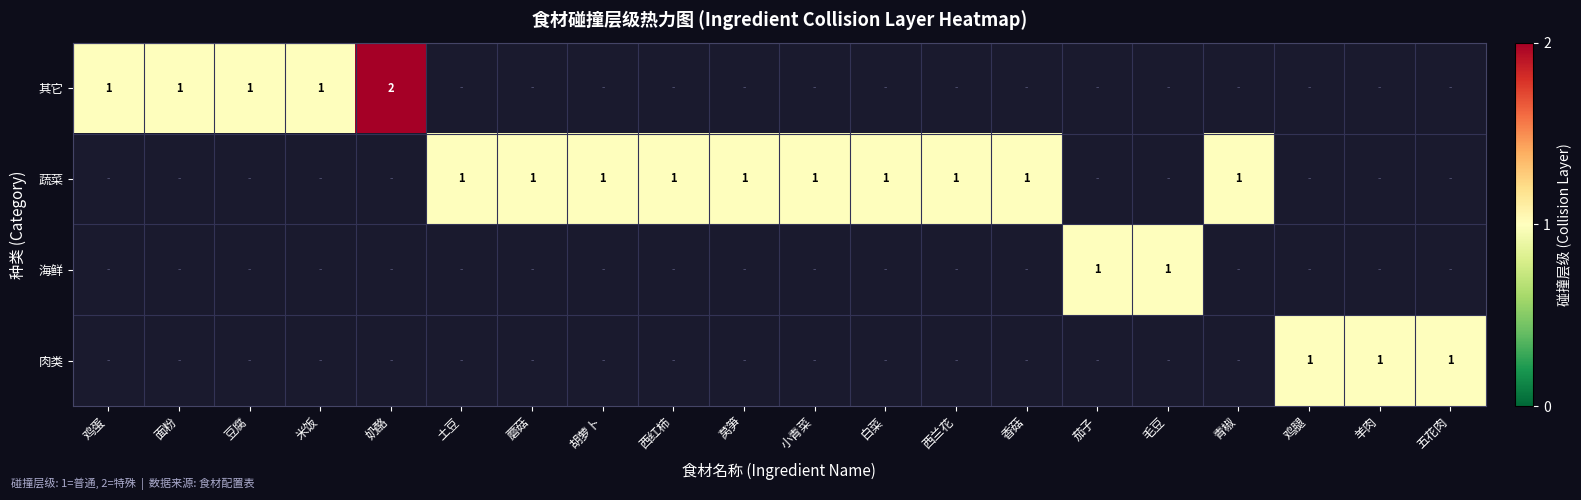

What is the total value across all series at 胡萝卜?

1